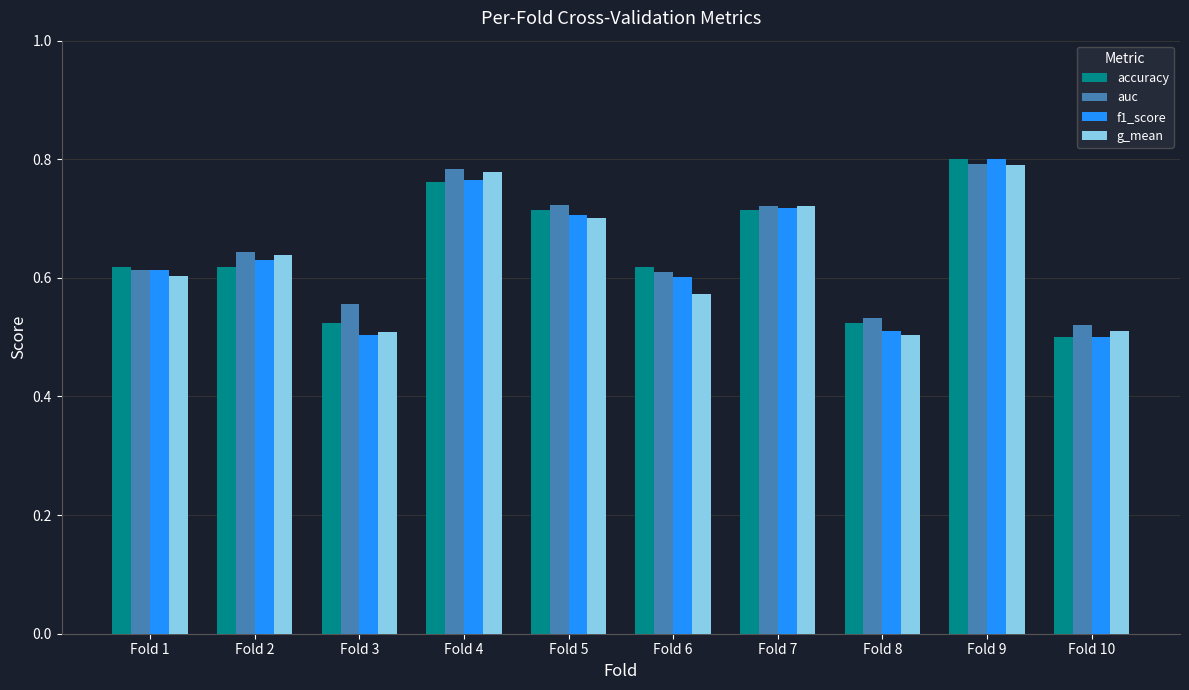

At how many categories does at least one series exceed 0?

10